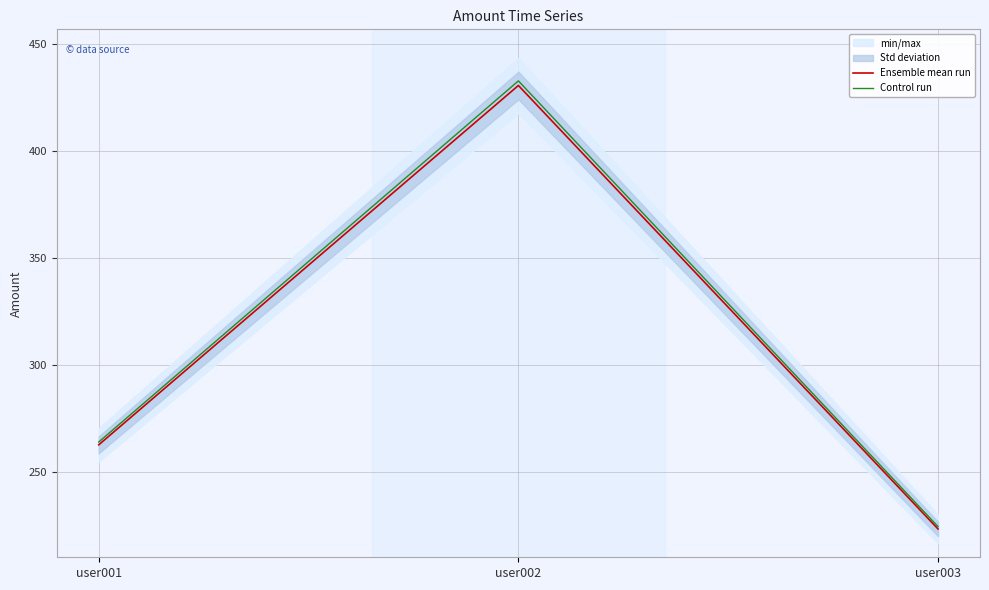

Reading left to right, extract all data points from this chart.

Ensemble mean run: 262.8	430.6	223.5
Control run: 264.2	432.8	224.6